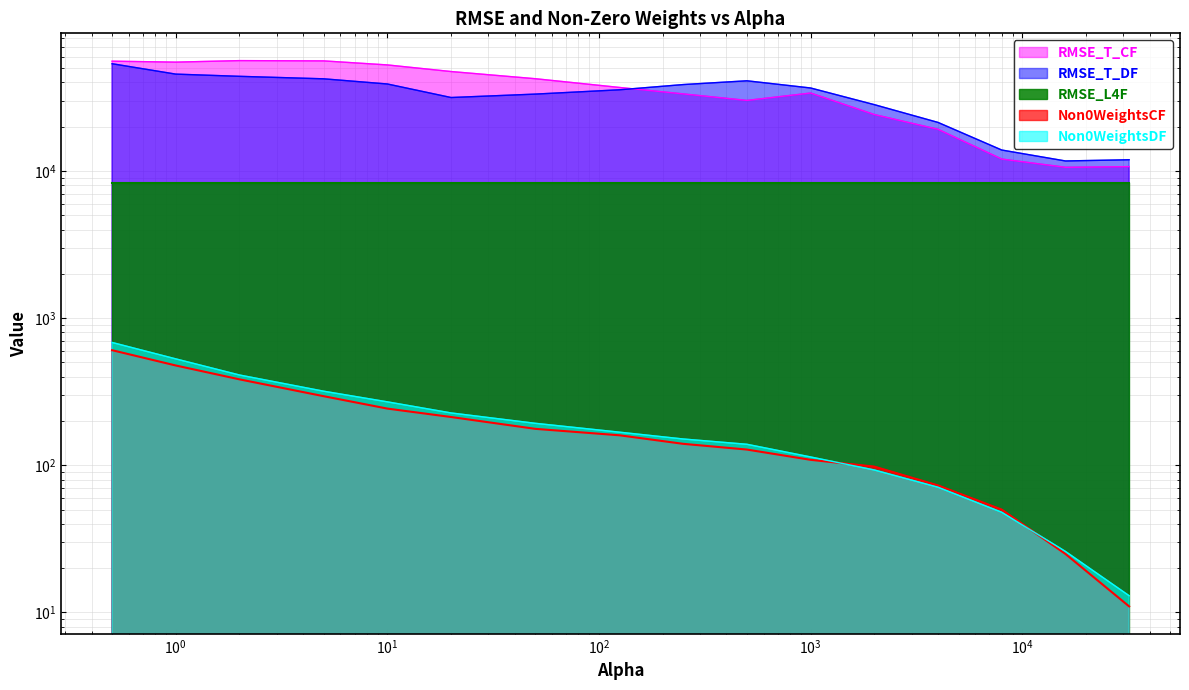

True or false: RMSE_T_DF has a value of 16373.7 at 1.0.

False